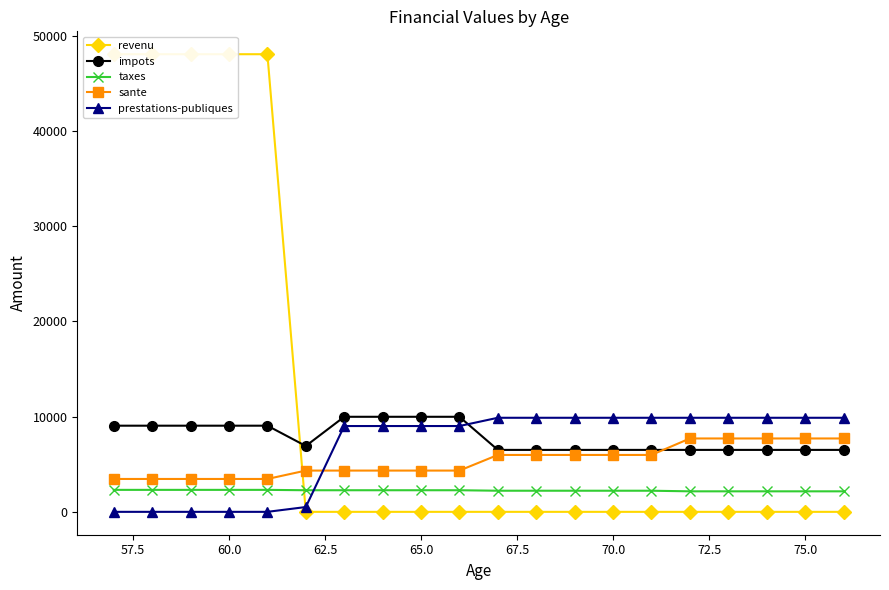

What is the maximum value for impots?

9981